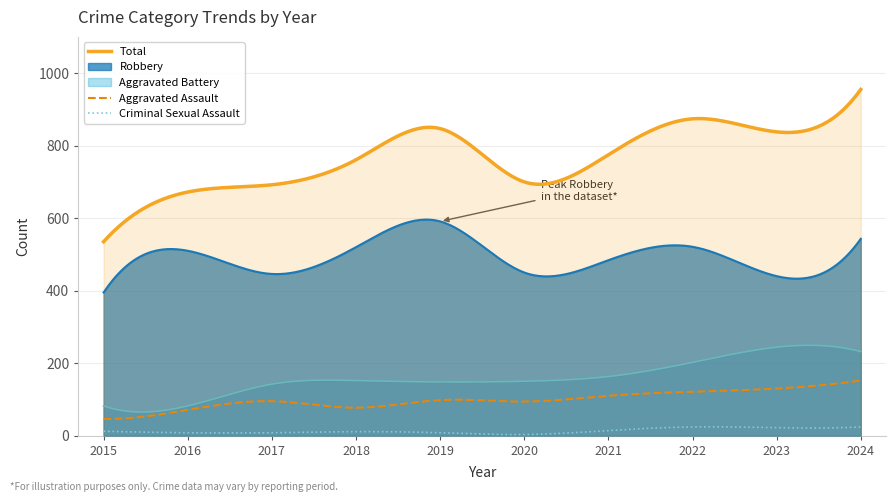

At which label does Aggravated Assault first exceed 98?

2021